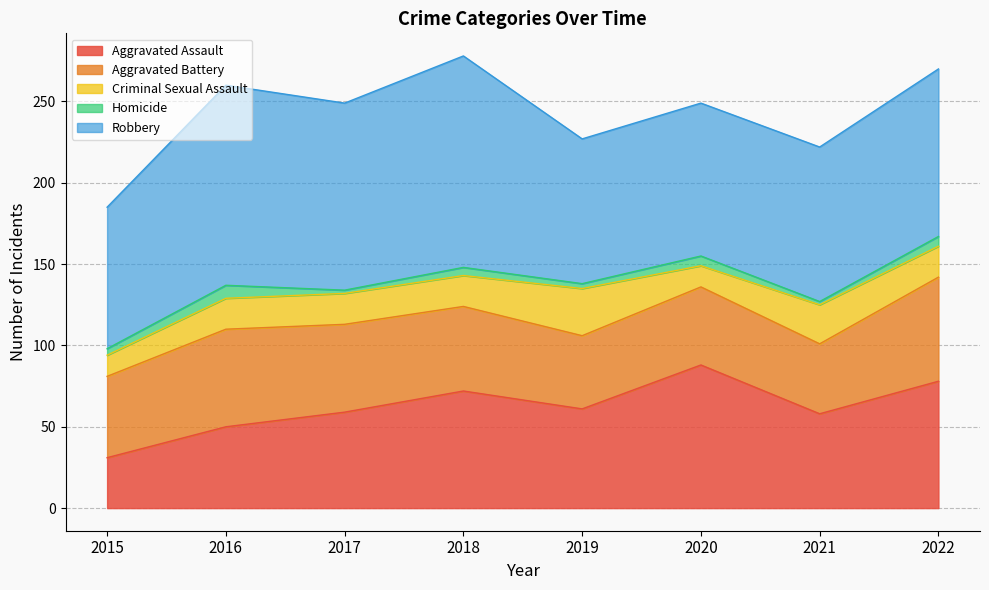

True or false: Aggravated Assault has more than 0 interior local peaks.

True